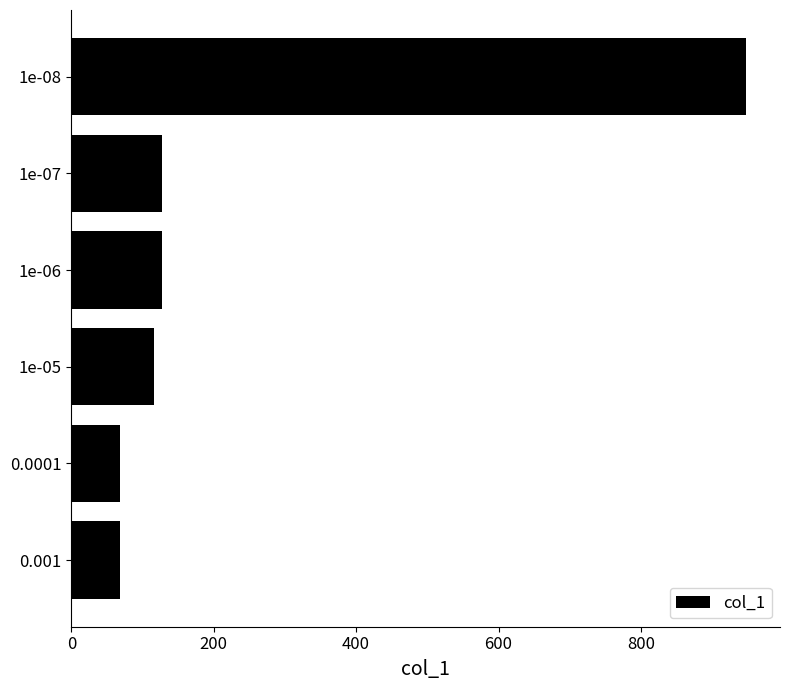

Reading bottom to top, transcribe all the data shown in this chart.

0.001=68	0.0001=68	1e-05=116	1e-06=127	1e-07=127	1e-08=948